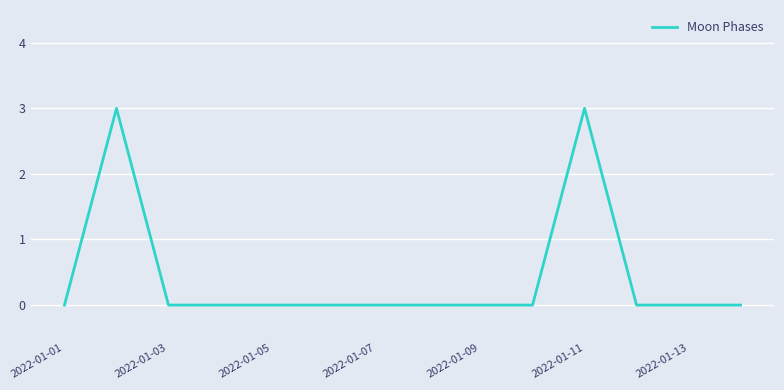

What is the maximum value shown in the chart?

3